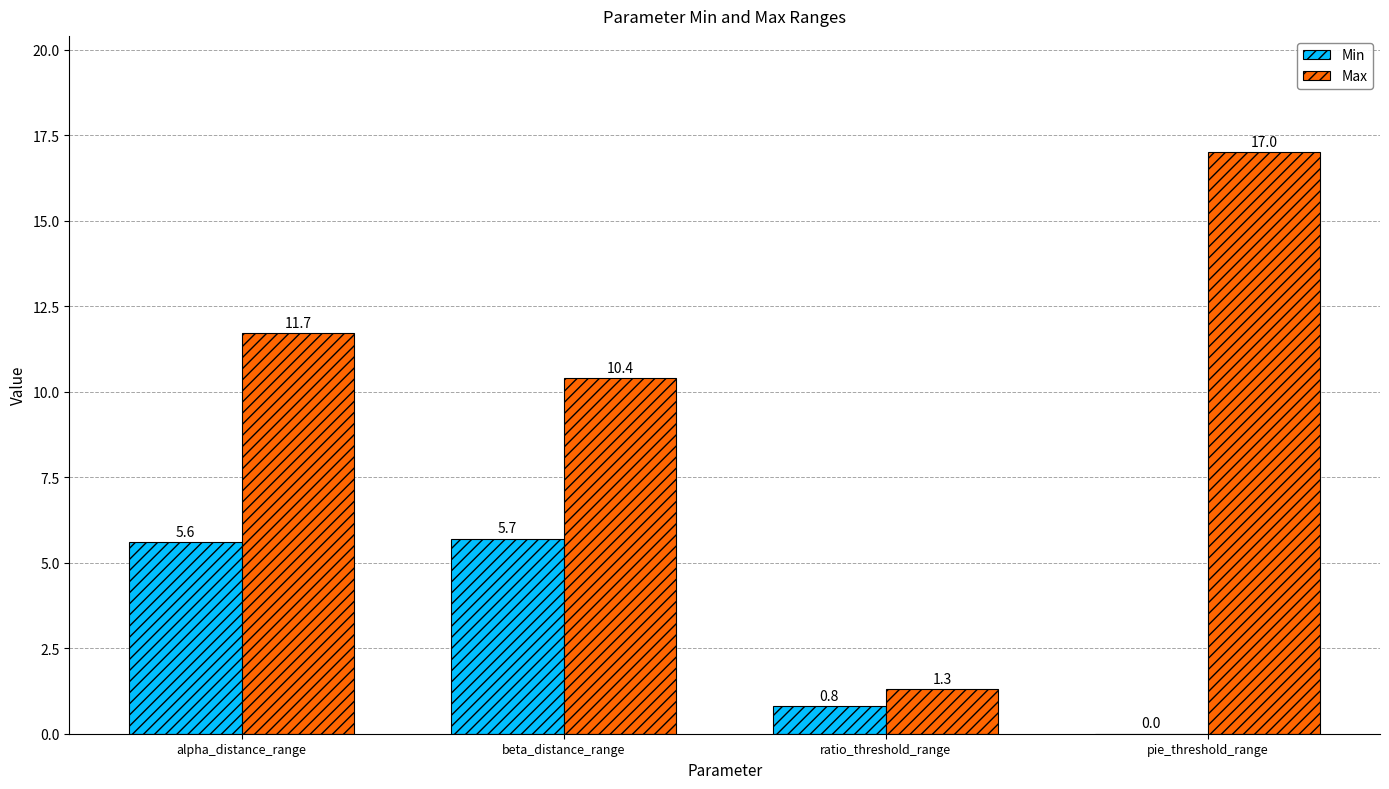

Reading left to right, what are all the values shown in this chart?

Min: 5.6	5.7	0.8	0.0
Max: 11.7	10.4	1.3	17.0